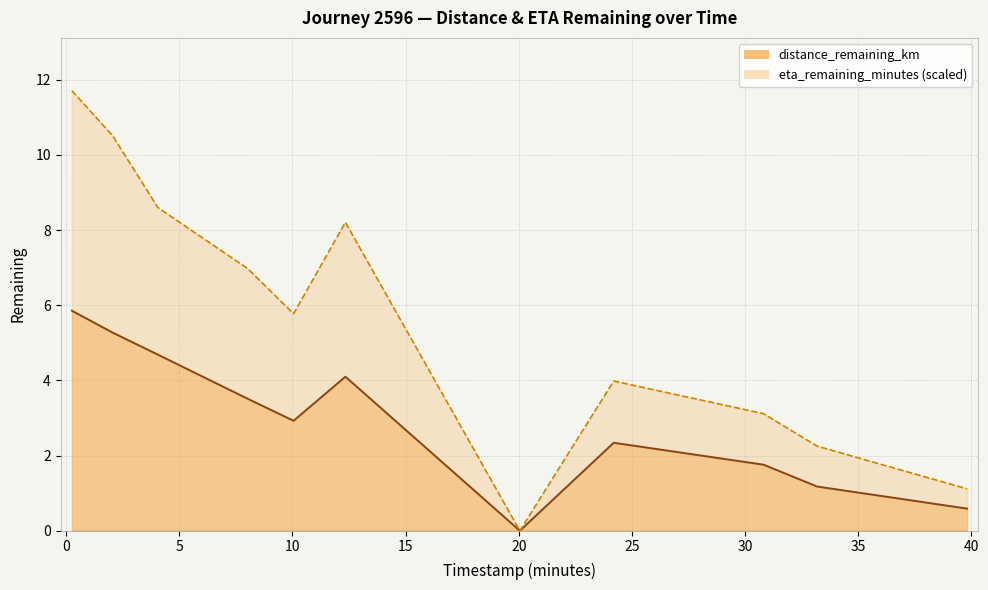

True or false: eta_remaining_minutes has a value of 2.3 at 33.19.

True